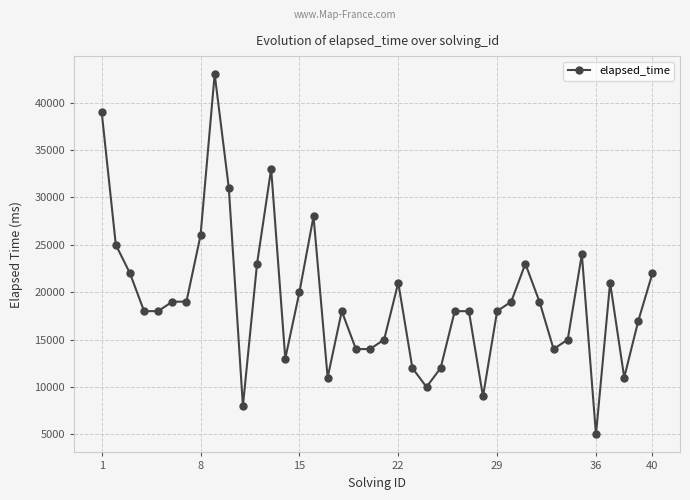

What is the smallest value displayed?

5000